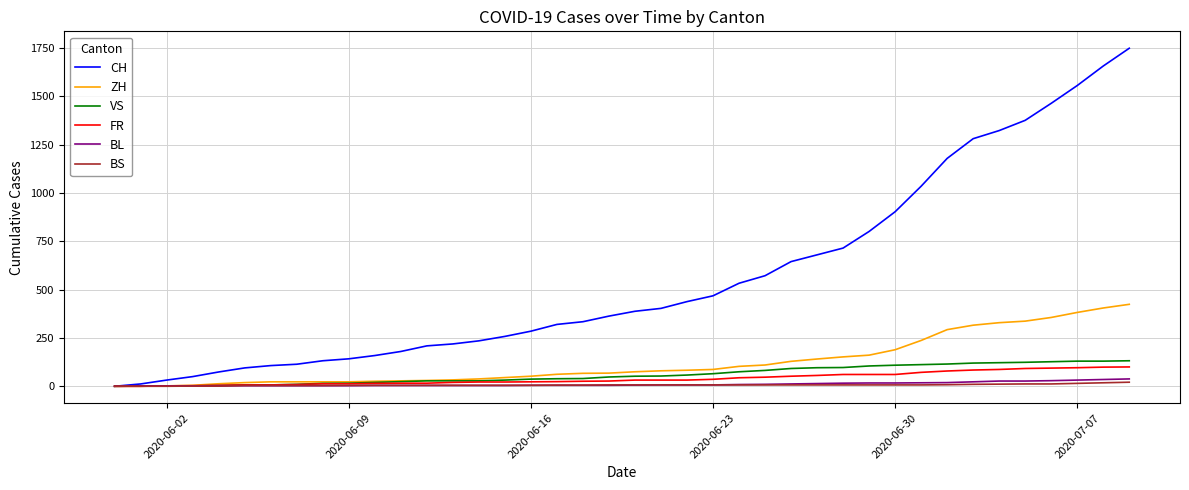

What is the maximum value shown in the chart?

1749